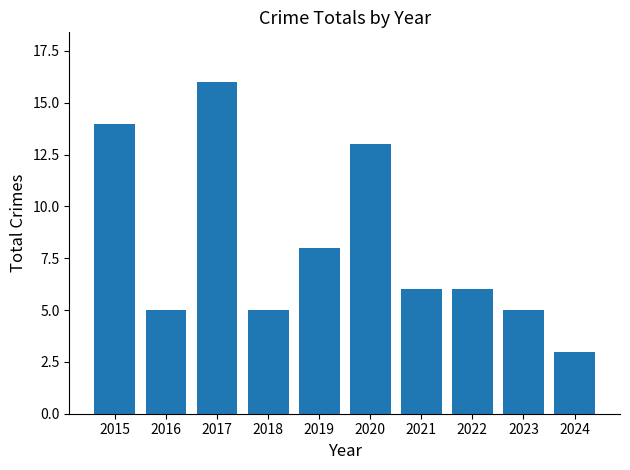

What is the difference between the maximum and minimum values?

13